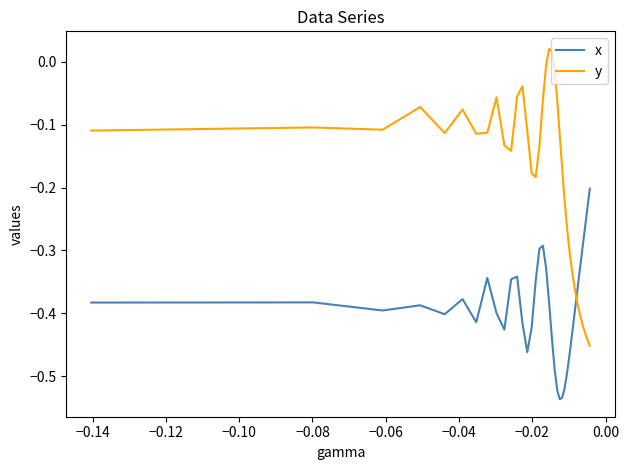

In y, how many points are lower than both neighbors (excluding endpoints)?

5